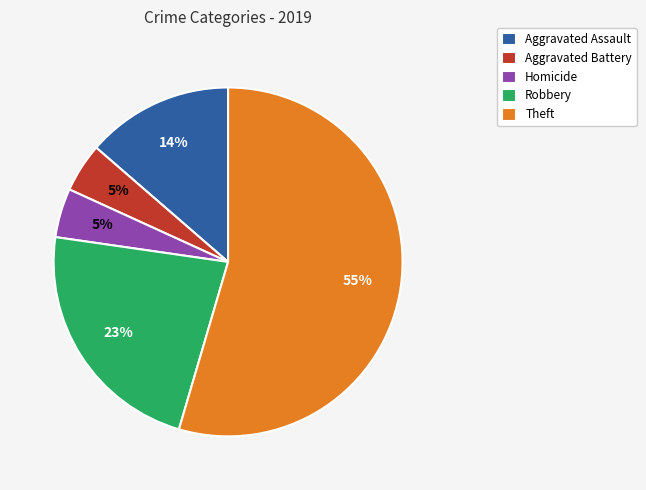

What percentage is the Aggravated Assault slice, to the nearest percent?

14%